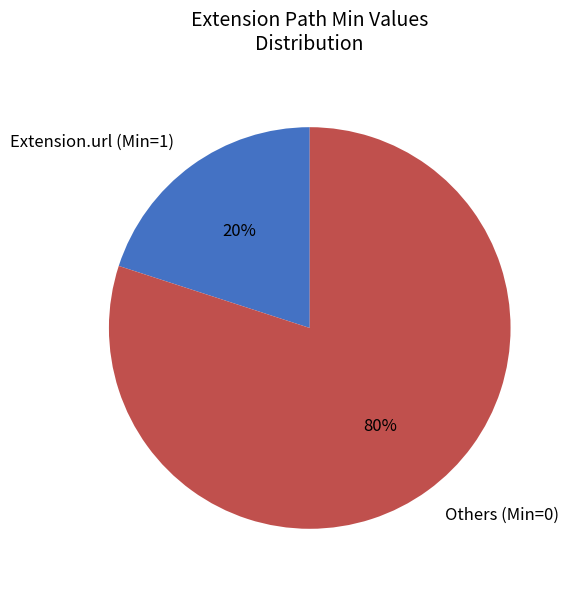

Combined, do Others (Min=0) and Extension.url (Min=1) account for over 50%?

Yes